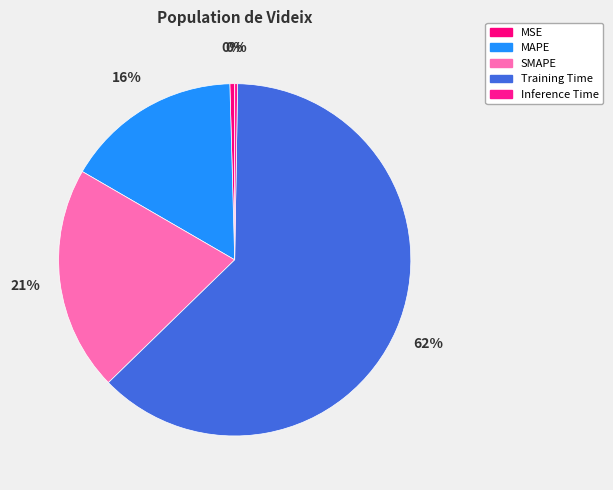

What is the change in value from MAPE to Inference Time?

-0.4